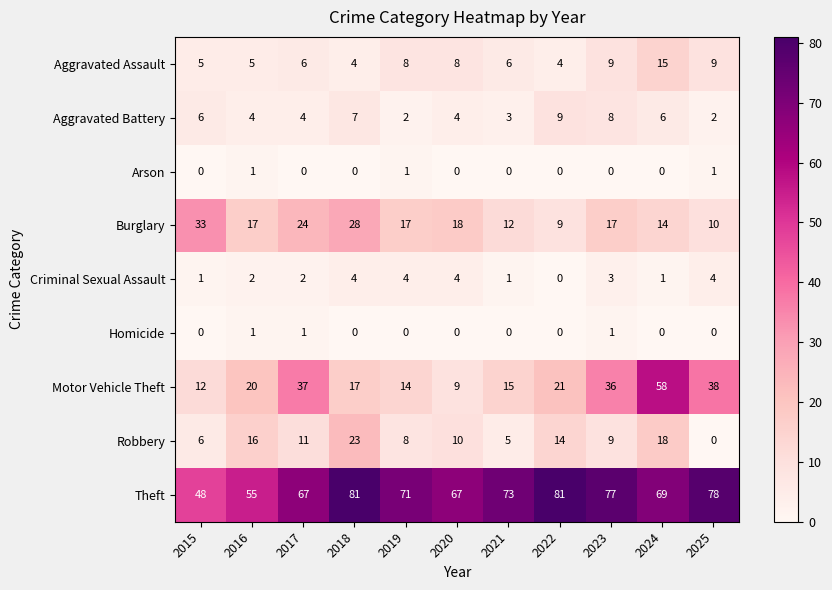

At which label does Motor Vehicle Theft reach its peak?

2024